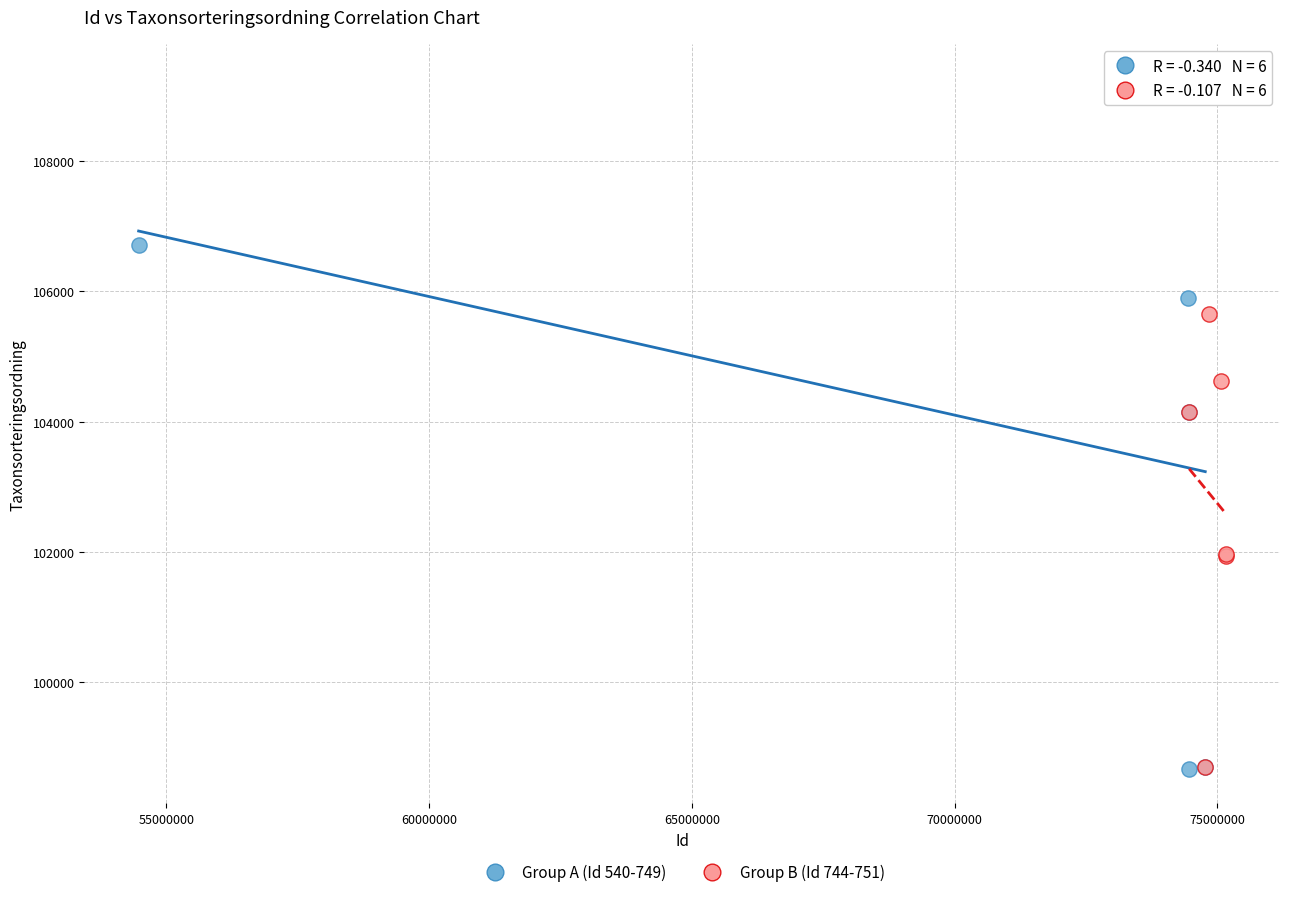

Which series reaches the maximum Y coordinate?

Group A (Id 540-749)